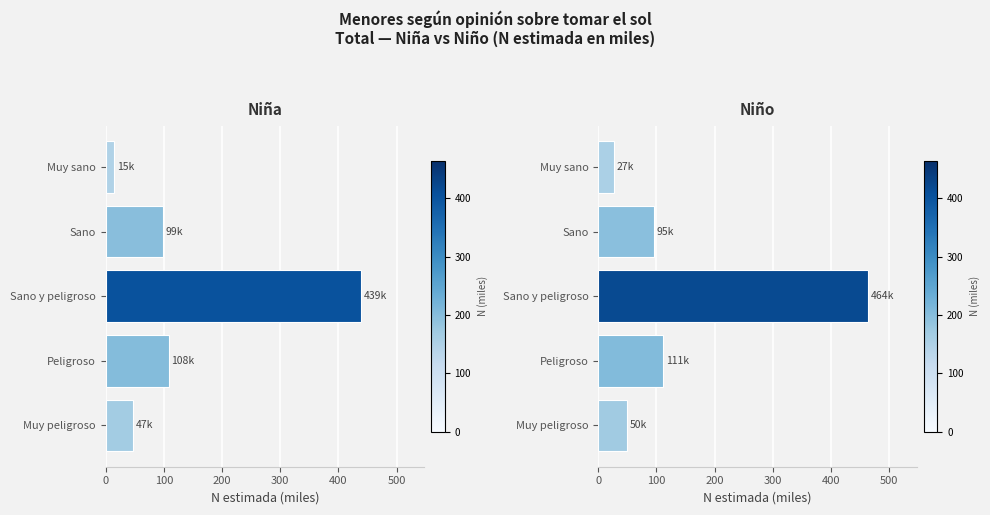

Reading left to right, list all the values displayed in this chart.

Niña: 46.6	108.4	439.1	98.7	15.3
Niño: 50.2	111.5	464.2	95.5	26.9